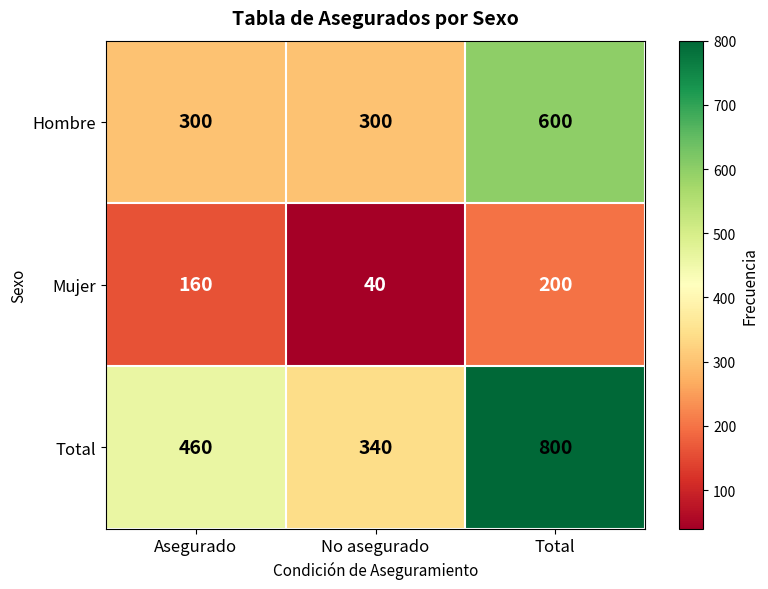

The value of Hombre at Asegurado is 300. True or false?

True